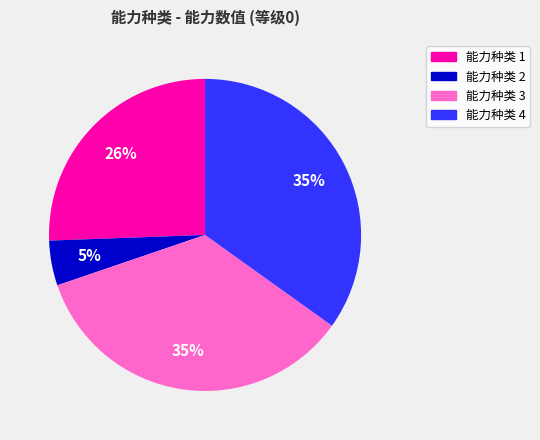

Does any single category account for the majority?

No